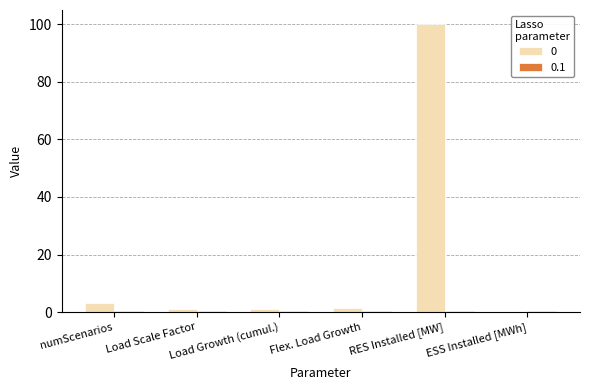

Are the bars grouped side by side (vs. stacked)?

Yes